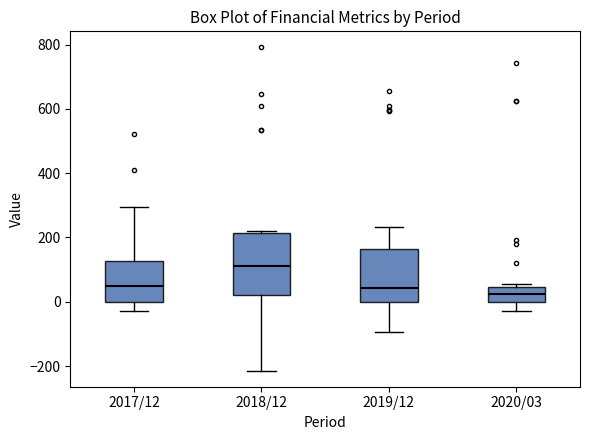

Reading left to right, read every box against the y-axis: the position of its median line, the range the box covers, and the ends of its whiskers. The values are not printed on the chart, so give them approximately, as read against the axis.

2017/12: median 40, box 0 to 120, whiskers -20 to 300
2018/12: median 120, box 20 to 220, whiskers -220 to 220 (just above the box's upper edge)
2019/12: median 40, box 0 to 160, whiskers -100 to 240
2020/03: median 20, box 0 to 40, whiskers -20 to 60